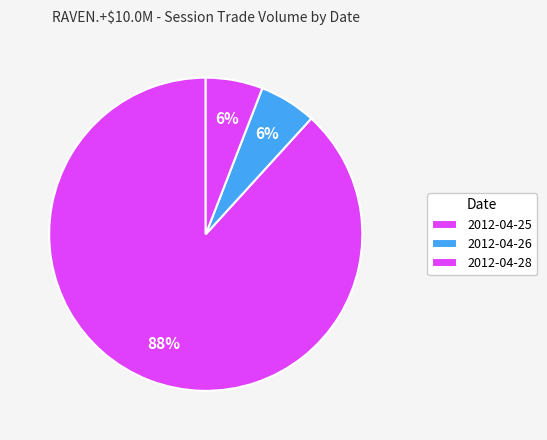

Does 2012-04-28 account for over 50% of the chart?

No